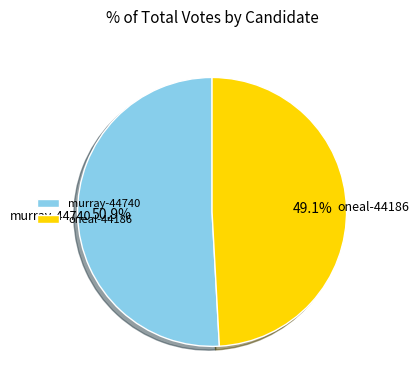

Is it true that oneal-44186 is 49% of the pie?

True